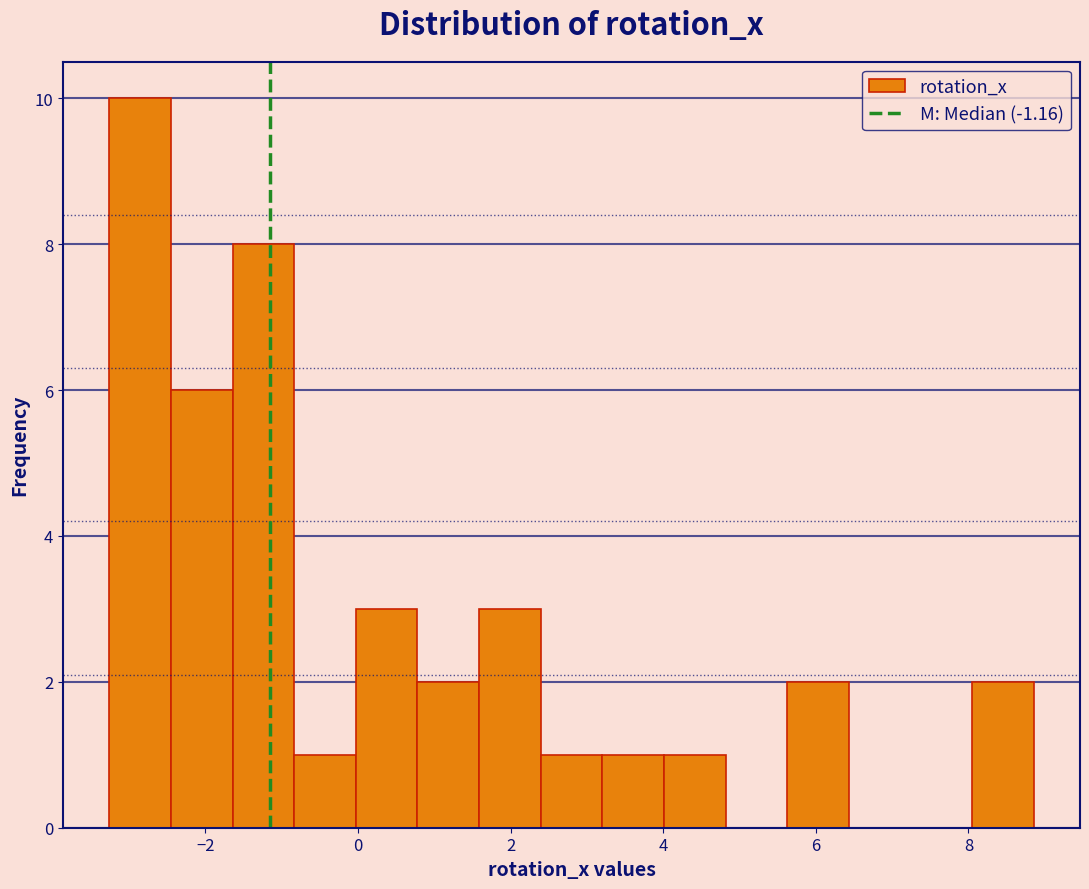

Which range on the x-axis has the tallest bar?

-3.2 to -2.4